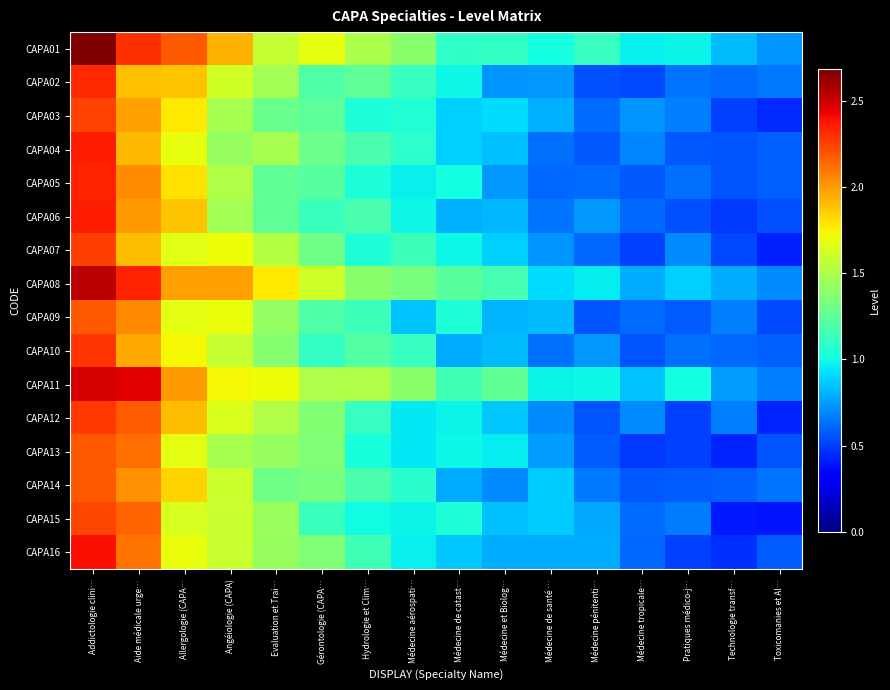

Reading right to left, transcribe all the data shown in this chart.

CAPA01: Toxicomanies et Al…=0.7	Technologie transf…=0.8	Pratiques médico-j…=1.0	Médecine tropicale…=1.0	Médecine pénitenti…=1.1	Médecine de santé …=1.0	Médecine et Biolog…=1.1	Médecine de catast…=1.1	Médecine aérospati…=1.4	Hydrologie et Clim…=1.5	Gérontologie (CAPA…=1.7	Evaluation et Trai…=1.6	Angéiologie (CAPA)=1.9	Allergologie (CAPA…=2.2	Aide médicale urge…=2.3	Addictologie clini…=2.7
CAPA02: Toxicomanies et Al…=0.7	Technologie transf…=0.6	Pratiques médico-j…=0.6	Médecine tropicale…=0.5	Médecine pénitenti…=0.5	Médecine de santé …=0.7	Médecine et Biolog…=0.7	Médecine de catast…=1.0	Médecine aérospati…=1.1	Hydrologie et Clim…=1.3	Gérontologie (CAPA…=1.2	Evaluation et Trai…=1.5	Angéiologie (CAPA)=1.6	Allergologie (CAPA…=1.9	Aide médicale urge…=1.9	Addictologie clini…=2.3
CAPA03: Toxicomanies et Al…=0.4	Technologie transf…=0.5	Pratiques médico-j…=0.7	Médecine tropicale…=0.7	Médecine pénitenti…=0.6	Médecine de santé …=0.8	Médecine et Biolog…=0.9	Médecine de catast…=0.9	Médecine aérospati…=1.1	Hydrologie et Clim…=1.0	Gérontologie (CAPA…=1.2	Evaluation et Trai…=1.3	Angéiologie (CAPA)=1.5	Allergologie (CAPA…=1.8	Aide médicale urge…=2.0	Addictologie clini…=2.2
CAPA04: Toxicomanies et Al…=0.6	Technologie transf…=0.6	Pratiques médico-j…=0.6	Médecine tropicale…=0.7	Médecine pénitenti…=0.6	Médecine de santé …=0.6	Médecine et Biolog…=0.8	Médecine de catast…=0.9	Médecine aérospati…=1.1	Hydrologie et Clim…=1.2	Gérontologie (CAPA…=1.3	Evaluation et Trai…=1.5	Angéiologie (CAPA)=1.4	Allergologie (CAPA…=1.7	Aide médicale urge…=1.9	Addictologie clini…=2.4
CAPA05: Toxicomanies et Al…=0.6	Technologie transf…=0.6	Pratiques médico-j…=0.6	Médecine tropicale…=0.6	Médecine pénitenti…=0.6	Médecine de santé …=0.6	Médecine et Biolog…=0.7	Médecine de catast…=1.0	Médecine aérospati…=1.0	Hydrologie et Clim…=1.0	Gérontologie (CAPA…=1.2	Evaluation et Trai…=1.3	Angéiologie (CAPA)=1.5	Allergologie (CAPA…=1.8	Aide médicale urge…=2.0	Addictologie clini…=2.3
CAPA06: Toxicomanies et Al…=0.5	Technologie transf…=0.5	Pratiques médico-j…=0.5	Médecine tropicale…=0.6	Médecine pénitenti…=0.7	Médecine de santé …=0.6	Médecine et Biolog…=0.8	Médecine de catast…=0.8	Médecine aérospati…=1.0	Hydrologie et Clim…=1.2	Gérontologie (CAPA…=1.1	Evaluation et Trai…=1.3	Angéiologie (CAPA)=1.5	Allergologie (CAPA…=1.9	Aide médicale urge…=2.0	Addictologie clini…=2.3
CAPA07: Toxicomanies et Al…=0.4	Technologie transf…=0.5	Pratiques médico-j…=0.7	Médecine tropicale…=0.5	Médecine pénitenti…=0.6	Médecine de santé …=0.7	Médecine et Biolog…=0.9	Médecine de catast…=1.0	Médecine aérospati…=1.1	Hydrologie et Clim…=1.0	Gérontologie (CAPA…=1.3	Evaluation et Trai…=1.5	Angéiologie (CAPA)=1.7	Allergologie (CAPA…=1.7	Aide médicale urge…=1.9	Addictologie clini…=2.3
CAPA08: Toxicomanies et Al…=0.7	Technologie transf…=0.8	Pratiques médico-j…=0.9	Médecine tropicale…=0.8	Médecine pénitenti…=1.0	Médecine de santé …=0.9	Médecine et Biolog…=1.2	Médecine de catast…=1.2	Médecine aérospati…=1.3	Hydrologie et Clim…=1.4	Gérontologie (CAPA…=1.6	Evaluation et Trai…=1.8	Angéiologie (CAPA)=2.0	Allergologie (CAPA…=2.0	Aide médicale urge…=2.3	Addictologie clini…=2.5
CAPA09: Toxicomanies et Al…=0.5	Technologie transf…=0.7	Pratiques médico-j…=0.6	Médecine tropicale…=0.6	Médecine pénitenti…=0.6	Médecine de santé …=0.8	Médecine et Biolog…=0.8	Médecine de catast…=1.0	Médecine aérospati…=0.9	Hydrologie et Clim…=1.1	Gérontologie (CAPA…=1.2	Evaluation et Trai…=1.4	Angéiologie (CAPA)=1.7	Allergologie (CAPA…=1.7	Aide médicale urge…=2.0	Addictologie clini…=2.2
CAPA10: Toxicomanies et Al…=0.6	Technologie transf…=0.6	Pratiques médico-j…=0.6	Médecine tropicale…=0.6	Médecine pénitenti…=0.7	Médecine de santé …=0.6	Médecine et Biolog…=0.8	Médecine de catast…=0.8	Médecine aérospati…=1.1	Hydrologie et Clim…=1.2	Gérontologie (CAPA…=1.1	Evaluation et Trai…=1.4	Angéiologie (CAPA)=1.6	Allergologie (CAPA…=1.7	Aide médicale urge…=2.0	Addictologie clini…=2.3
CAPA11: Toxicomanies et Al…=0.7	Technologie transf…=0.7	Pratiques médico-j…=1.0	Médecine tropicale…=0.9	Médecine pénitenti…=1.0	Médecine de santé …=1.0	Médecine et Biolog…=1.3	Médecine de catast…=1.1	Médecine aérospati…=1.4	Hydrologie et Clim…=1.5	Gérontologie (CAPA…=1.5	Evaluation et Trai…=1.7	Angéiologie (CAPA)=1.7	Allergologie (CAPA…=2.0	Aide médicale urge…=2.4	Addictologie clini…=2.5
CAPA12: Toxicomanies et Al…=0.4	Technologie transf…=0.7	Pratiques médico-j…=0.5	Médecine tropicale…=0.7	Médecine pénitenti…=0.6	Médecine de santé …=0.7	Médecine et Biolog…=0.9	Médecine de catast…=1.0	Médecine aérospati…=0.9	Hydrologie et Clim…=1.1	Gérontologie (CAPA…=1.4	Evaluation et Trai…=1.5	Angéiologie (CAPA)=1.6	Allergologie (CAPA…=1.9	Aide médicale urge…=2.2	Addictologie clini…=2.3
CAPA13: Toxicomanies et Al…=0.6	Technologie transf…=0.4	Pratiques médico-j…=0.5	Médecine tropicale…=0.5	Médecine pénitenti…=0.6	Médecine de santé …=0.7	Médecine et Biolog…=1.0	Médecine de catast…=1.0	Médecine aérospati…=0.9	Hydrologie et Clim…=1.0	Gérontologie (CAPA…=1.4	Evaluation et Trai…=1.4	Angéiologie (CAPA)=1.5	Allergologie (CAPA…=1.7	Aide médicale urge…=2.1	Addictologie clini…=2.2
CAPA14: Toxicomanies et Al…=0.6	Technologie transf…=0.6	Pratiques médico-j…=0.6	Médecine tropicale…=0.6	Médecine pénitenti…=0.7	Médecine de santé …=0.9	Médecine et Biolog…=0.7	Médecine de catast…=0.8	Médecine aérospati…=1.1	Hydrologie et Clim…=1.2	Gérontologie (CAPA…=1.3	Evaluation et Trai…=1.3	Angéiologie (CAPA)=1.6	Allergologie (CAPA…=1.8	Aide médicale urge…=2.0	Addictologie clini…=2.2
CAPA15: Toxicomanies et Al…=0.4	Technologie transf…=0.4	Pratiques médico-j…=0.7	Médecine tropicale…=0.6	Médecine pénitenti…=0.8	Médecine de santé …=0.9	Médecine et Biolog…=0.8	Médecine de catast…=1.0	Médecine aérospati…=1.0	Hydrologie et Clim…=1.0	Gérontologie (CAPA…=1.1	Evaluation et Trai…=1.4	Angéiologie (CAPA)=1.6	Allergologie (CAPA…=1.6	Aide médicale urge…=2.1	Addictologie clini…=2.2
CAPA16: Toxicomanies et Al…=0.6	Technologie transf…=0.5	Pratiques médico-j…=0.5	Médecine tropicale…=0.6	Médecine pénitenti…=0.8	Médecine de santé …=0.8	Médecine et Biolog…=0.8	Médecine de catast…=0.9	Médecine aérospati…=1.0	Hydrologie et Clim…=1.1	Gérontologie (CAPA…=1.4	Evaluation et Trai…=1.4	Angéiologie (CAPA)=1.6	Allergologie (CAPA…=1.7	Aide médicale urge…=2.1	Addictologie clini…=2.4